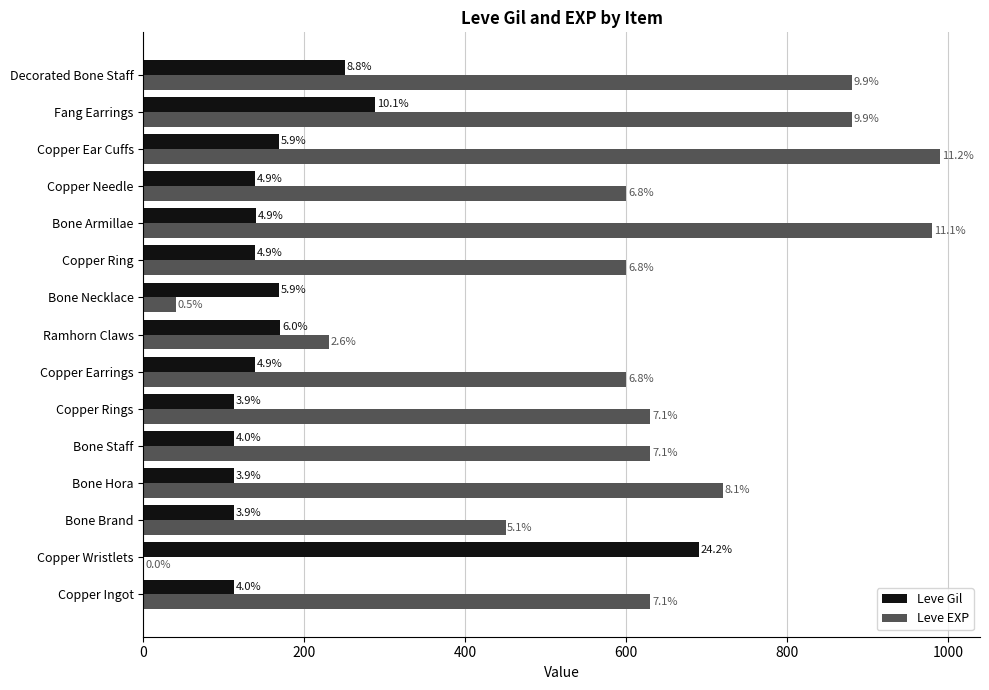

What are all the series names shown in the legend?

Leve Gil, Leve EXP